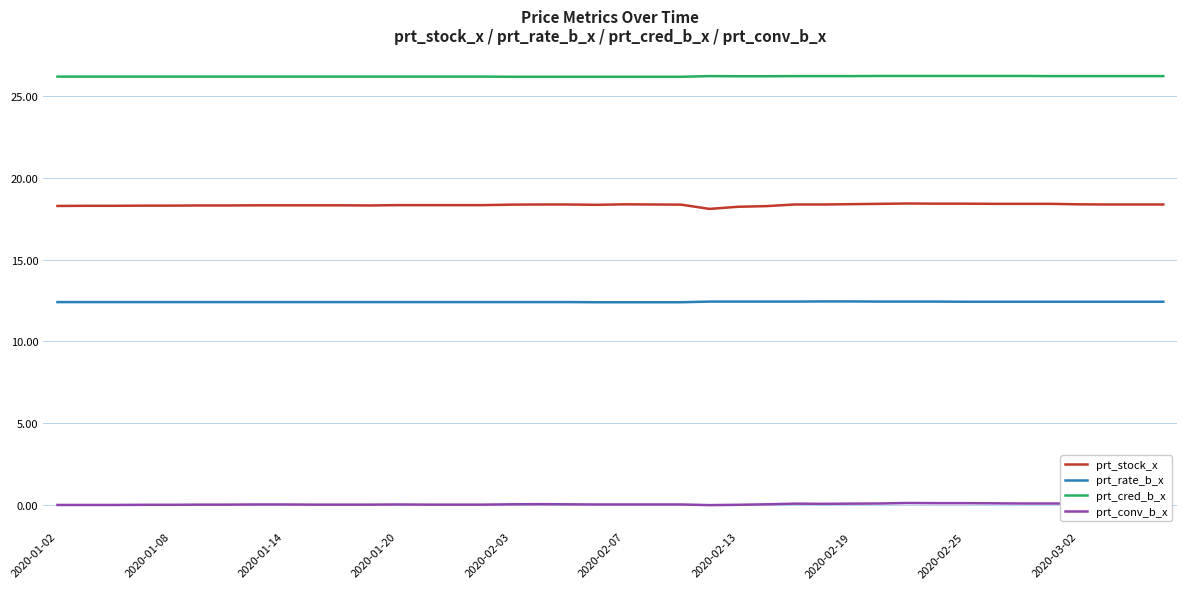

Rank the series by their average value, from lowest to highest.

prt_conv_b_x, prt_rate_b_x, prt_stock_x, prt_cred_b_x